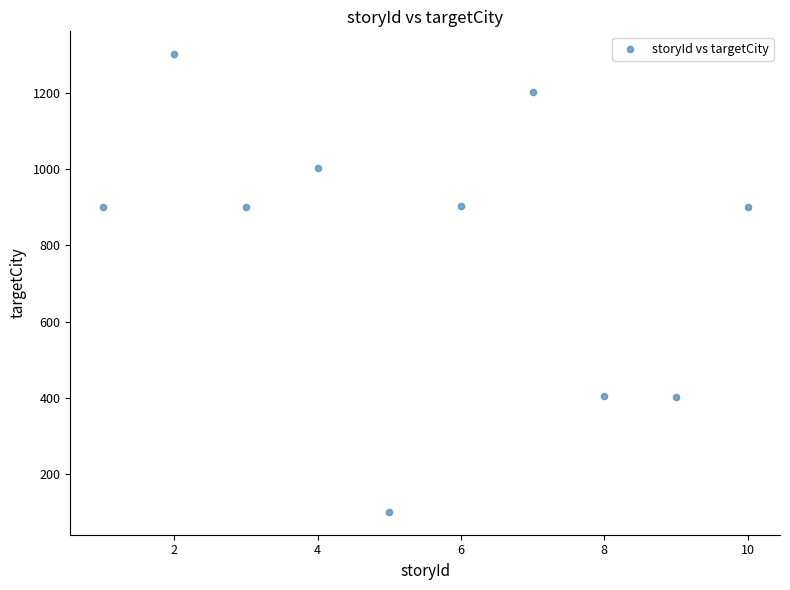

What is the average X value?

6